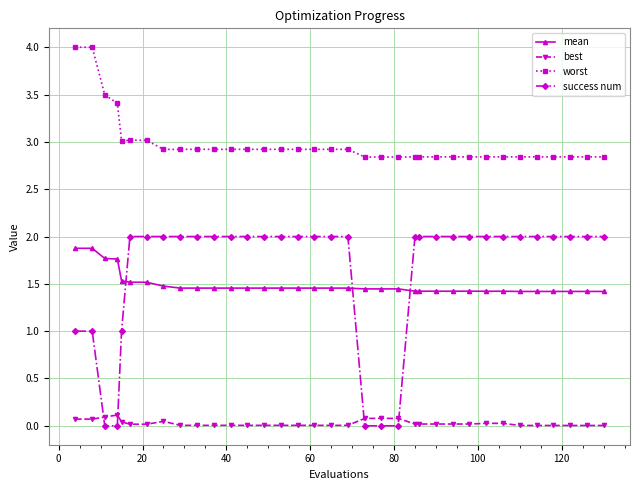

Which series has the largest total across all categories?

worst